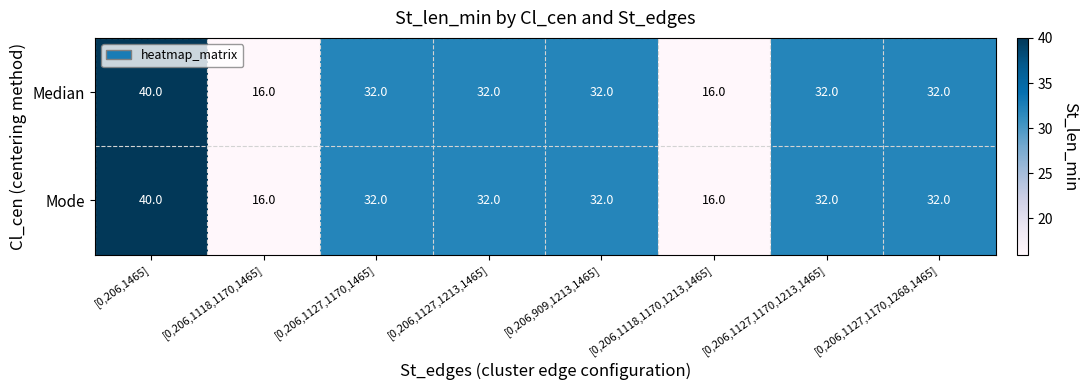

Reading left to right, what are all the values shown in this chart?

Median: [0,206,1465]=40	[0,206,1118,1170,1465]=16	[0,206,1127,1170,1465]=32	[0,206,1127,1213,1465]=32	[0,206,909,1213,1465]=32	[0,206,1118,1170,1213,1465]=16	[0,206,1127,1170,1213,1465]=32	[0,206,1127,1170,1268,1465]=32
Mode: [0,206,1465]=40	[0,206,1118,1170,1465]=16	[0,206,1127,1170,1465]=32	[0,206,1127,1213,1465]=32	[0,206,909,1213,1465]=32	[0,206,1118,1170,1213,1465]=16	[0,206,1127,1170,1213,1465]=32	[0,206,1127,1170,1268,1465]=32